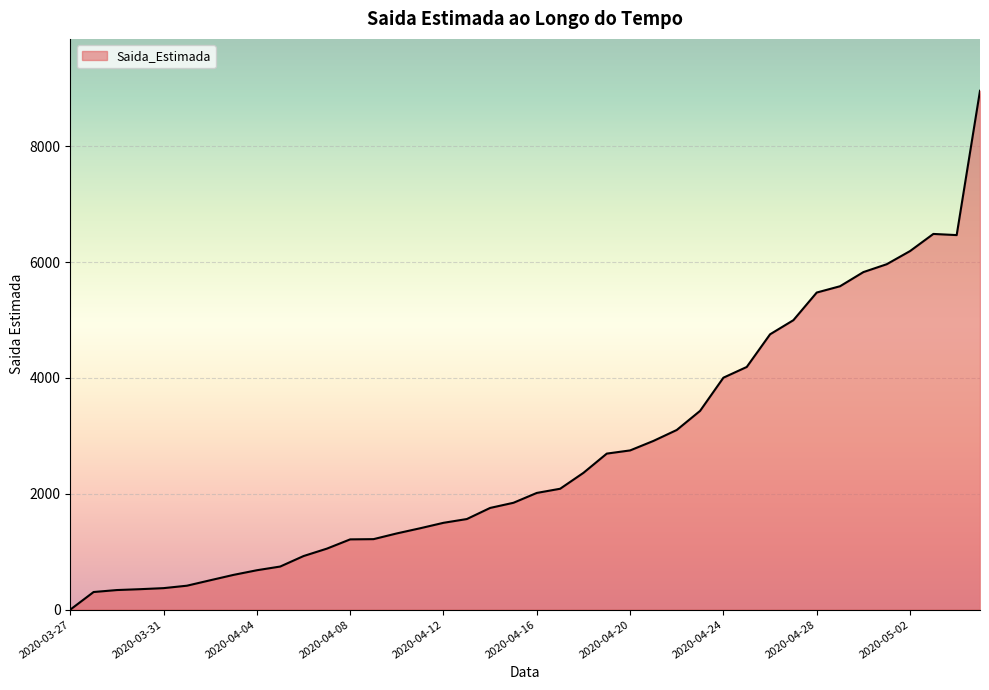

How many lines are shown in the chart?

1